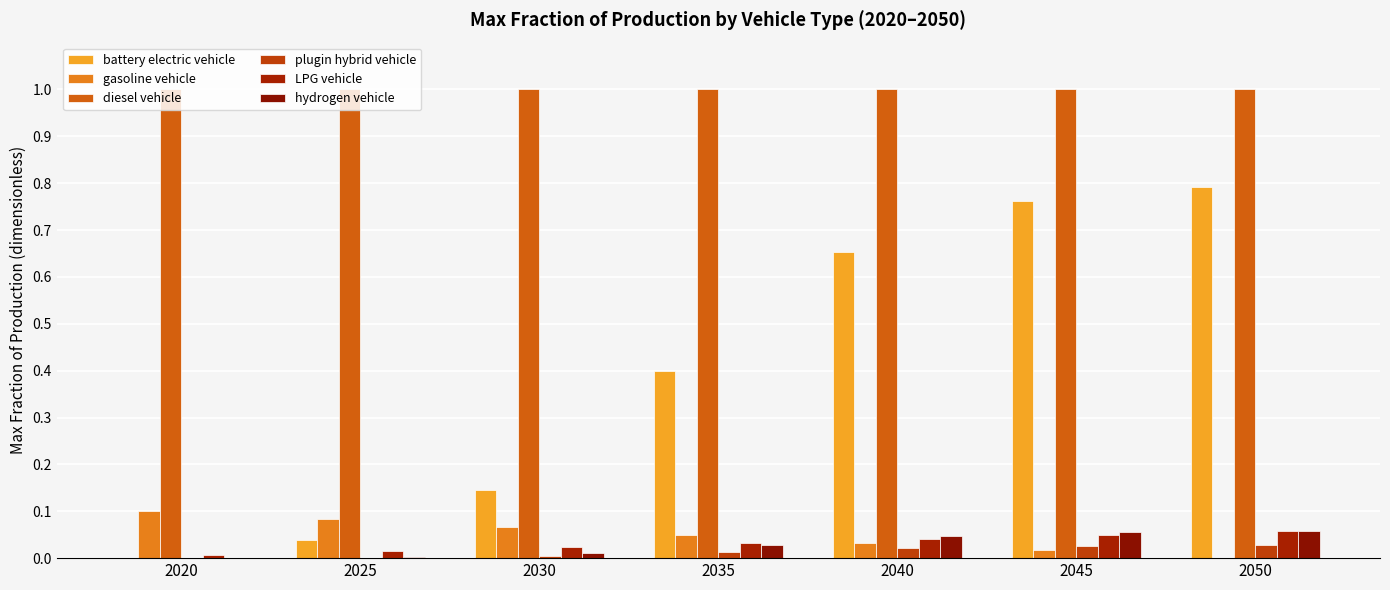

Which series changed the most between 2030 and 2045?

battery electric vehicle